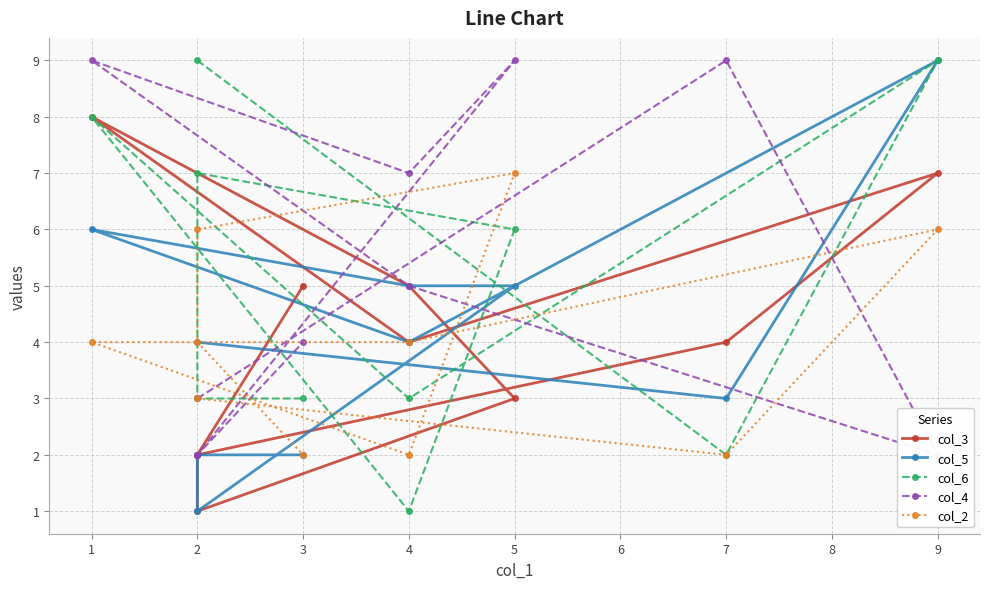

Does the chart have visible grid lines?

Yes